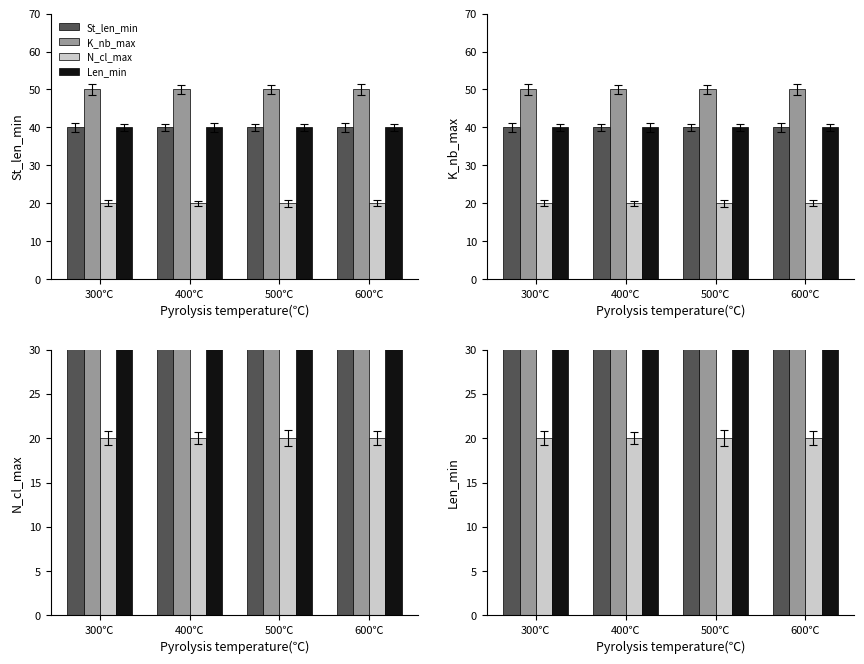

At how many categories does at least one series exceed 35?

4